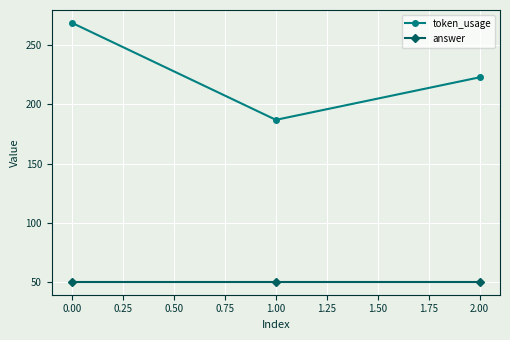

Reading left to right, list all the values displayed in this chart.

token_usage: 0.00=269	1.00=187	2.00=223
answer: 0.00=50	1.00=50	2.00=50